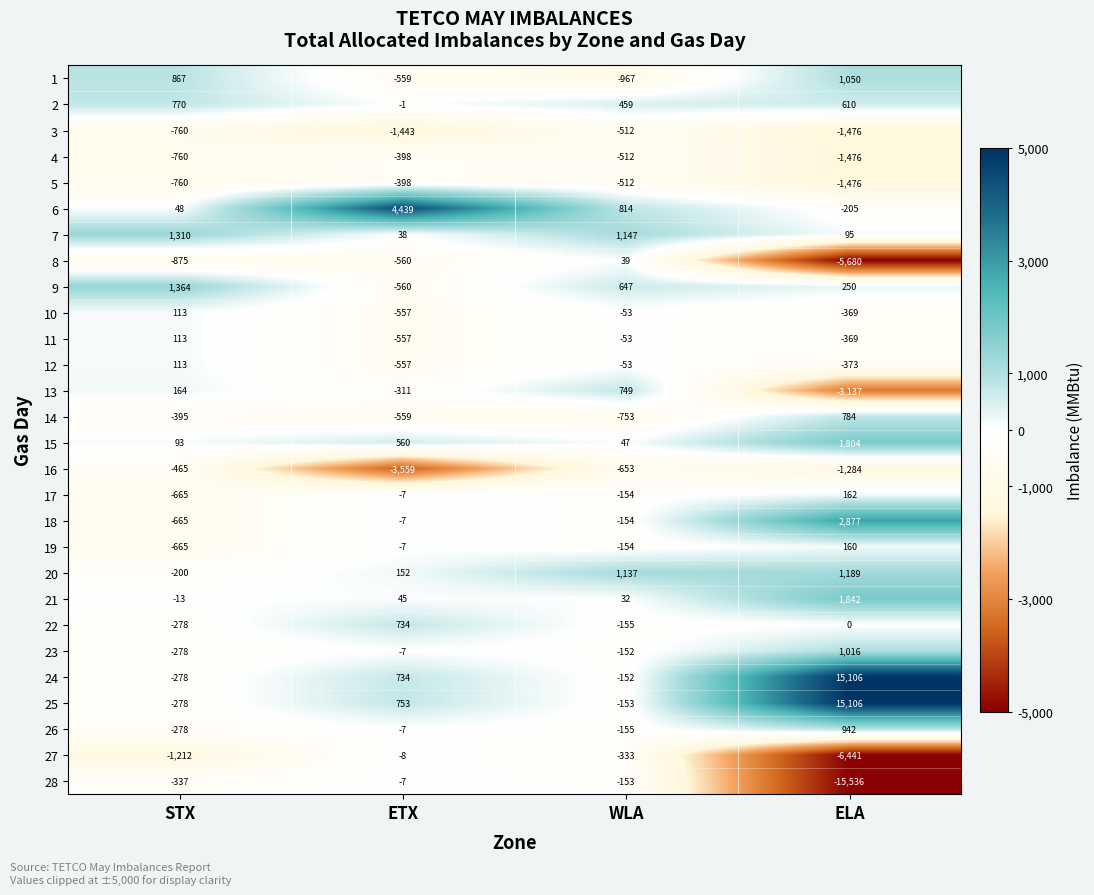

List the labels in order of 18 value, largest first.

ELA, ETX, WLA, STX